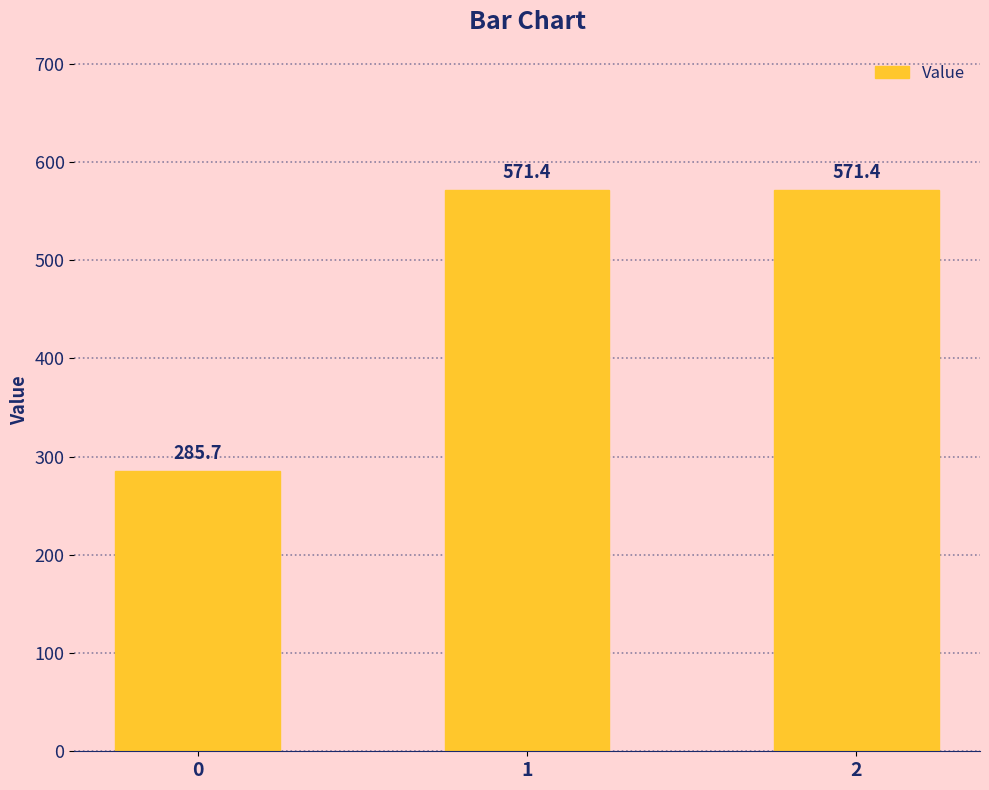

At which label does the data first exceed 571?

1